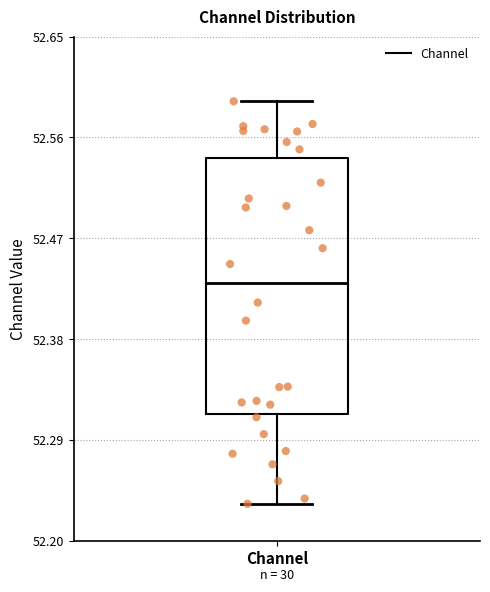

Transcribe this box plot: give where the median line is, the range the box spans, and where the two whiskers end, as read against the y-axis. The values are not printed on the chart, so give them approximately, as read against the axis.

median 52.43, box 52.31 to 52.54, whiskers 52.23 to 52.59